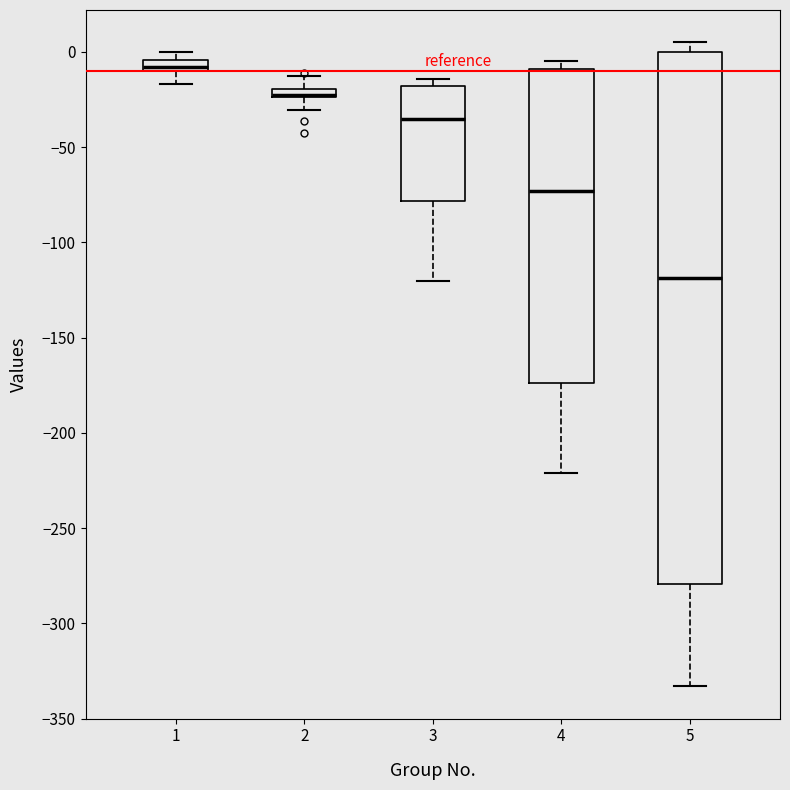

Comparing the boxes themselves (not the whiskers), which one is the tallest?

5